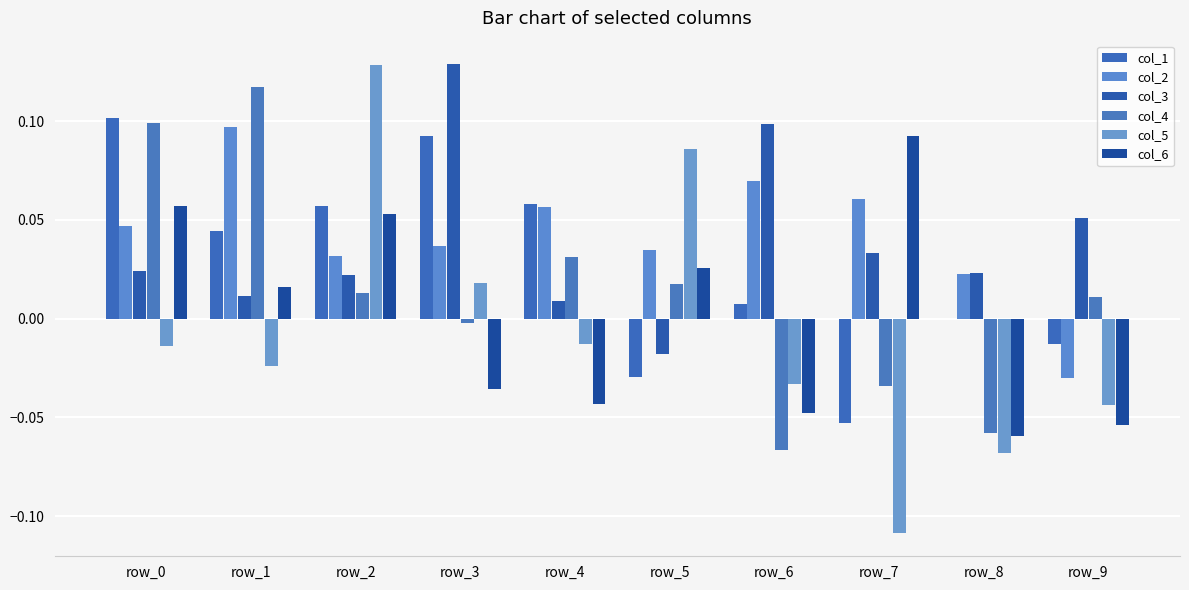

How many groups of bars are there?

10